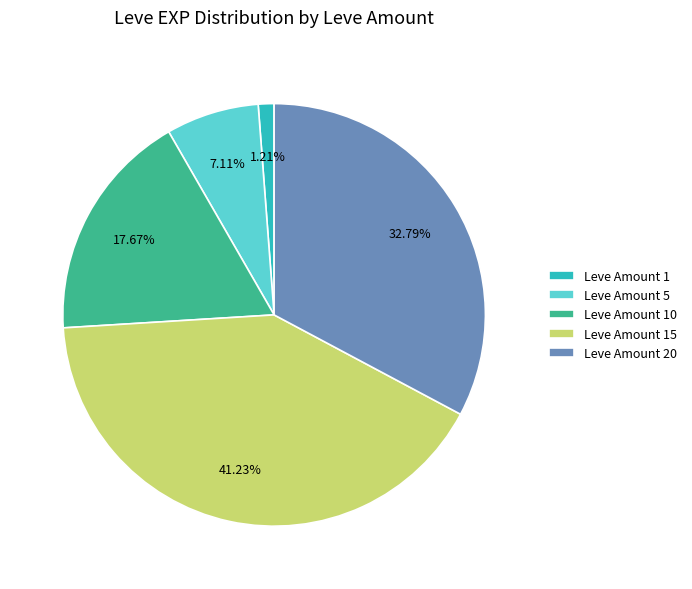

To the nearest percent, what is the difference between the largest and smallest slice percentages?

40%